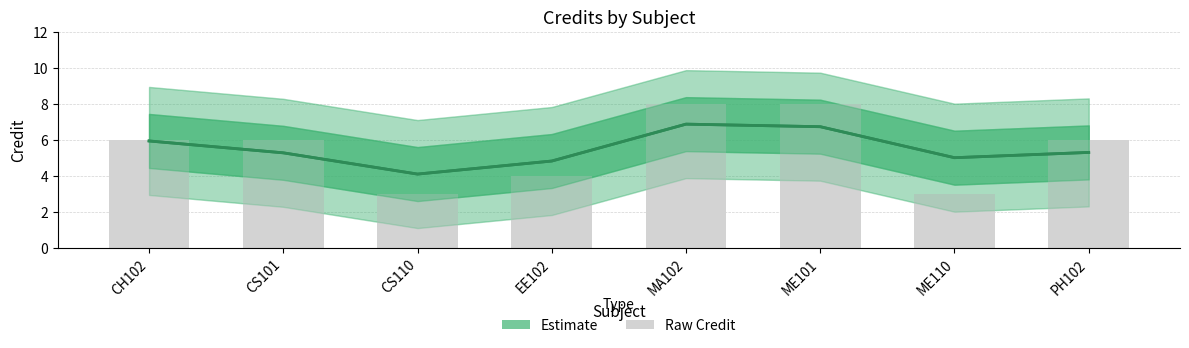

Reading left to right, list all the values displayed in this chart.

Credit (Estimate): 5.9	5.3	4.1	4.8	6.9	6.7	5.0	5.3
Raw Credit: 6.0	6.0	3.0	4.0	8.0	8.0	3.0	6.0